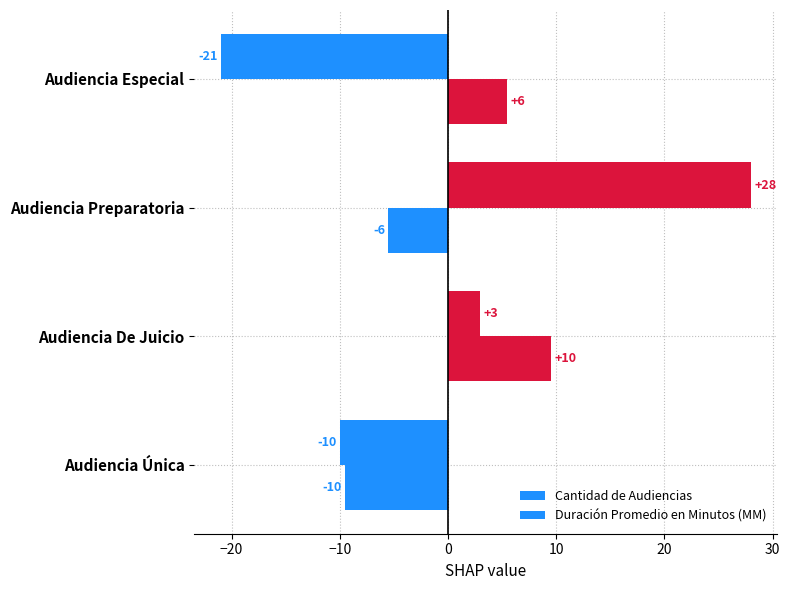

What is the difference between the second highest and minimum values in the Cantidad de Audiencias series?

24.0